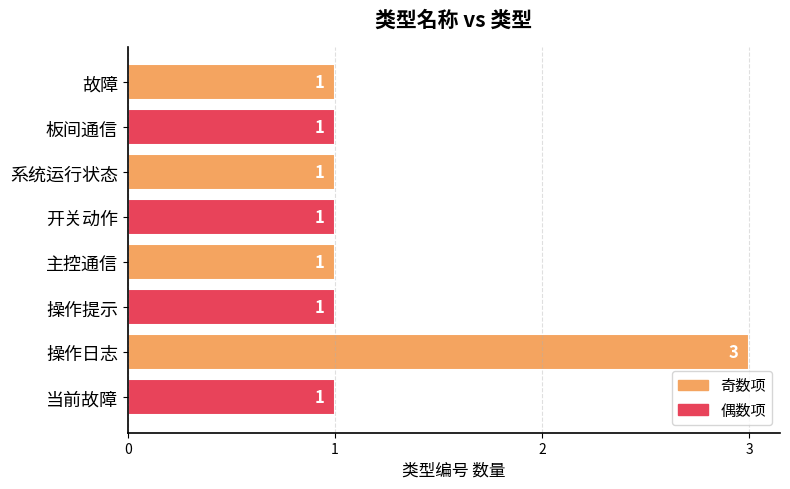

What is the label of the 1st bar from the bottom?

当前故障